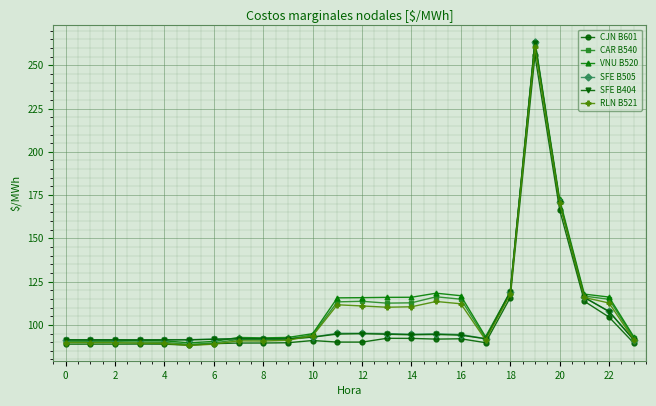

What is the minimum value for RLN B521?

88.1